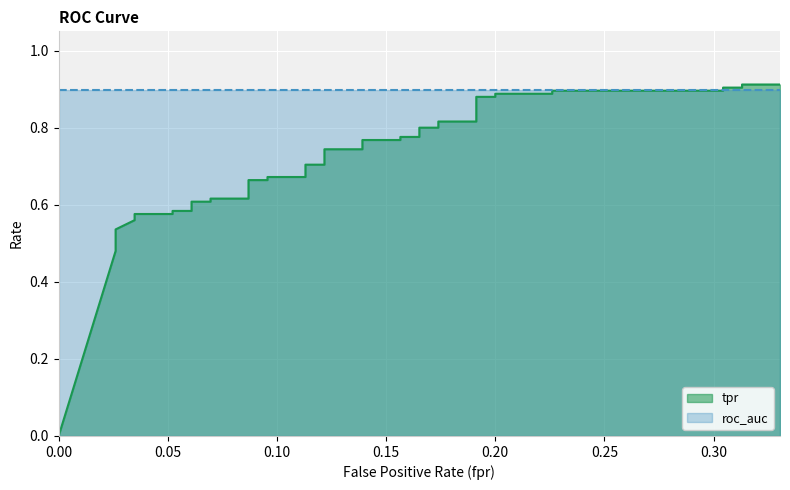

How many values exceed 0?

39